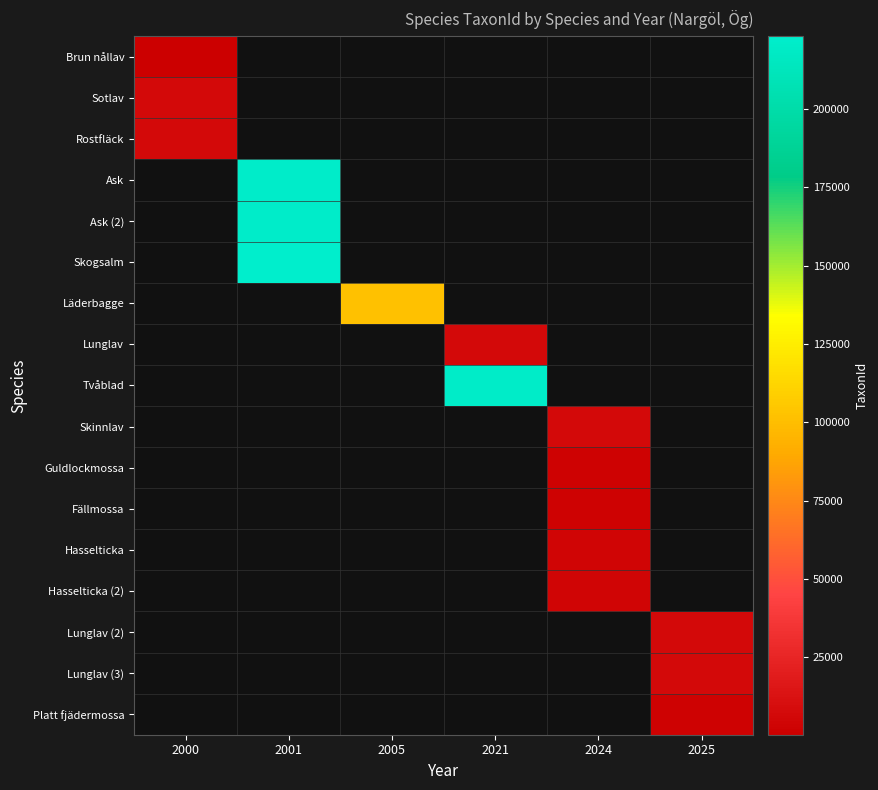

At which label is row_0 closest to 311?

2000